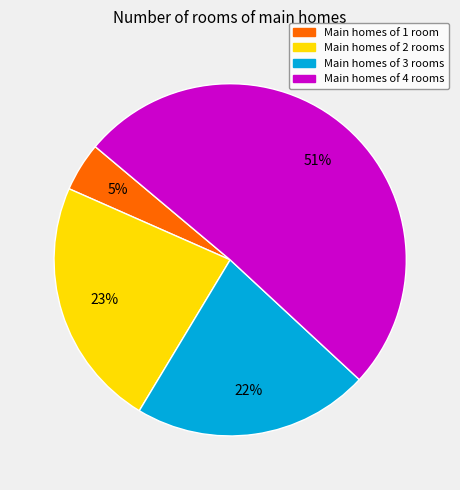

Does any single category account for the majority?

Yes